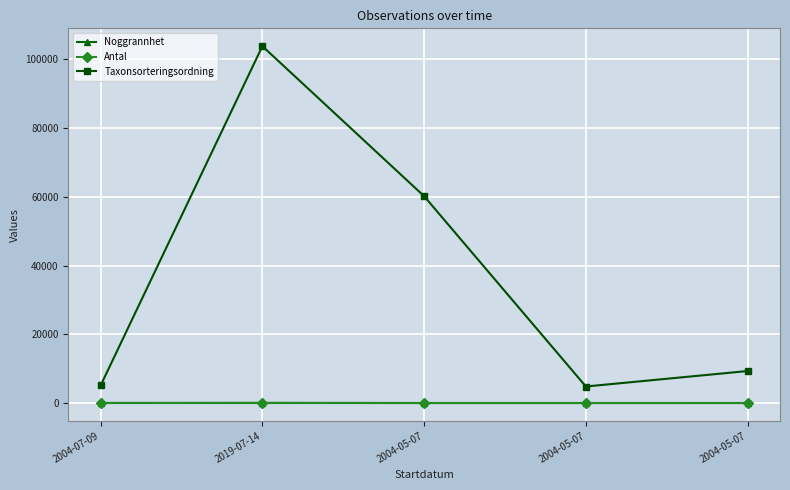

How many categories are shown in the chart?

5